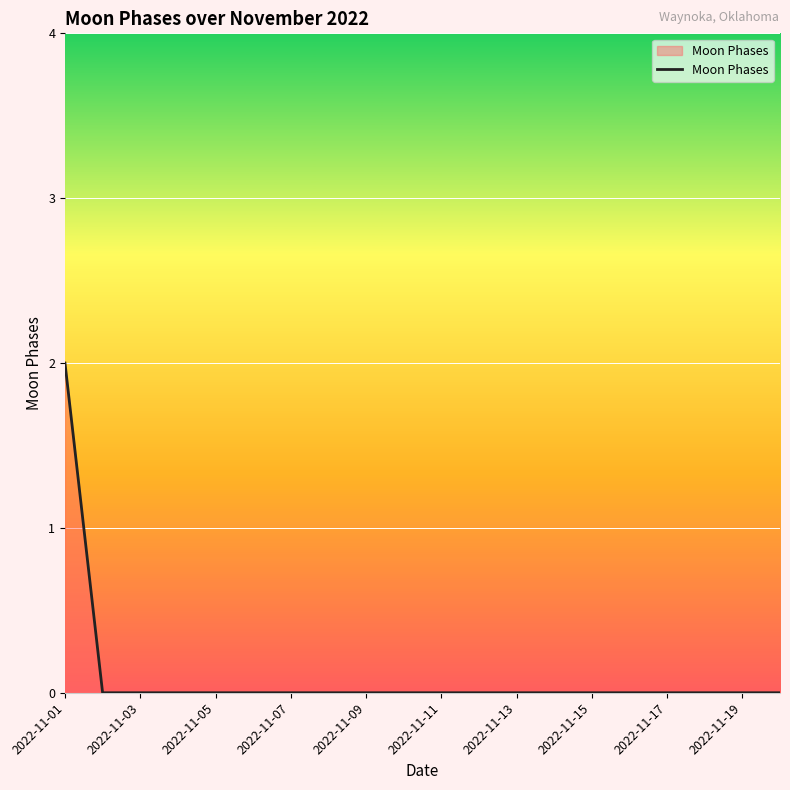

Is this an area chart (filled region under the line)?

Yes